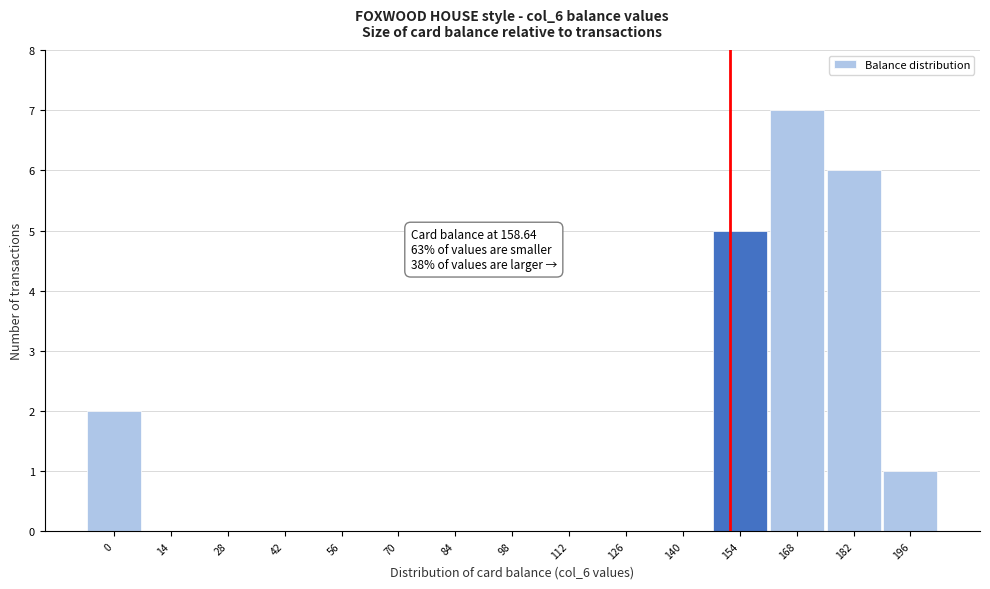

Reading left to right, list all the values displayed in this chart.

0=2	14=0	28=0	42=0	56=0	70=0	84=0	98=0	112=0	126=0	140=0	154=5	168=7	182=6	196=1